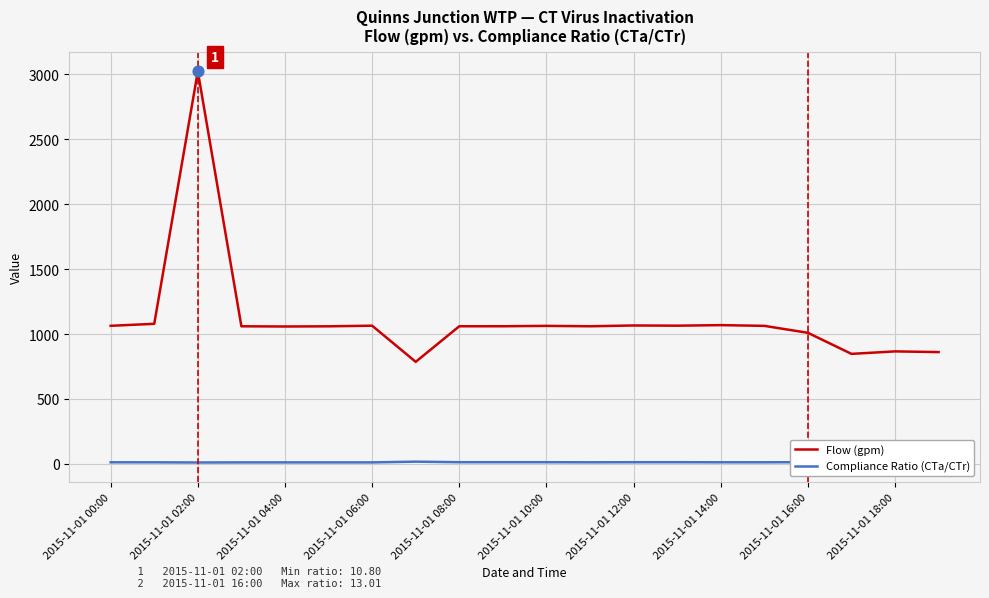

Which series has the largest range (max minus min)?

Flow (gpm)